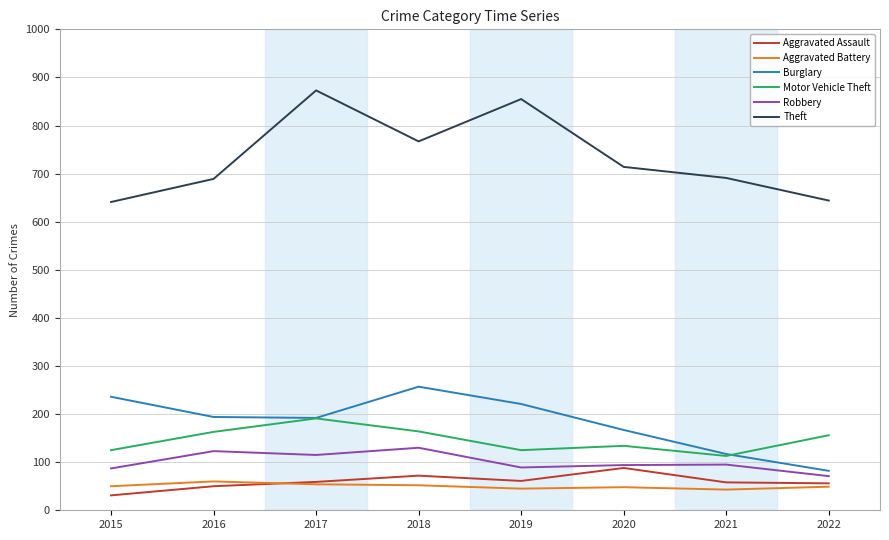

At which label does Robbery first exceed 95?

2016